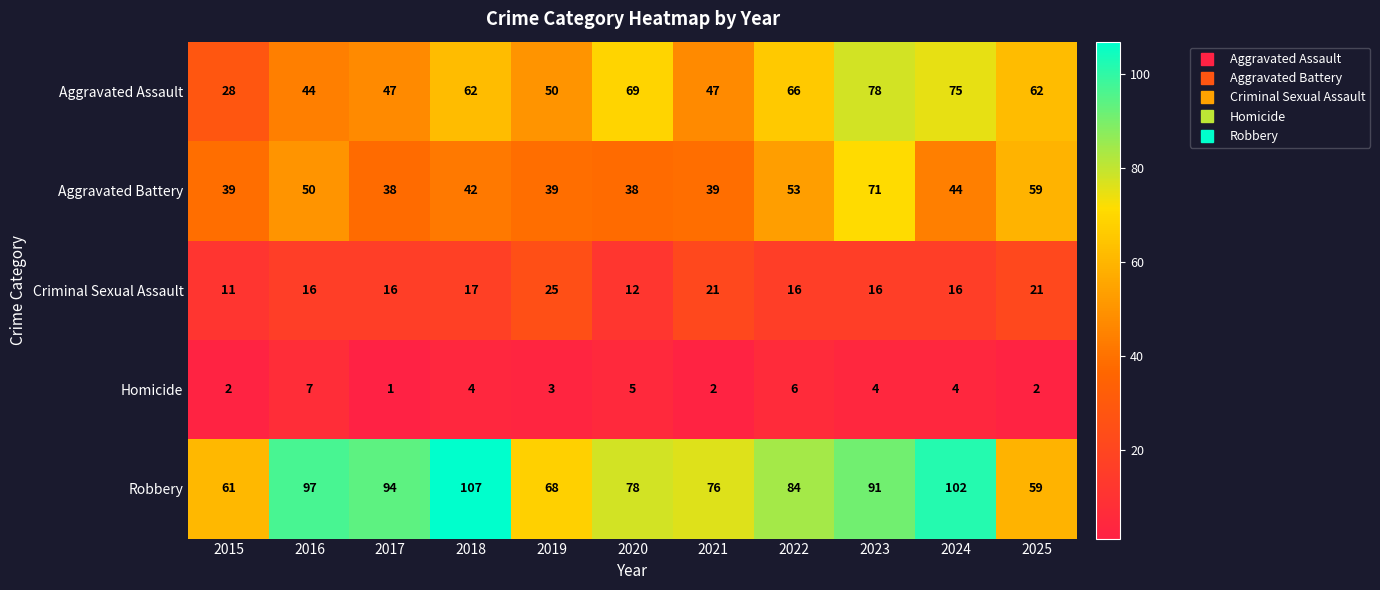

Which series has the widest spread of values?

Aggravated Assault